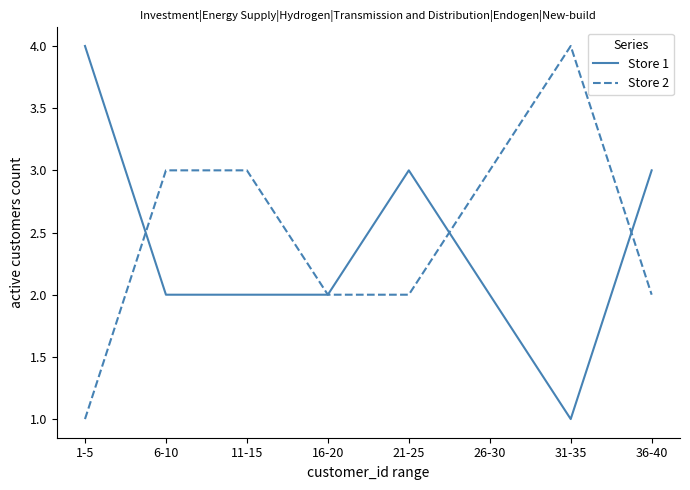

What is the difference between the maximum and minimum values in the Store 2 series?

3